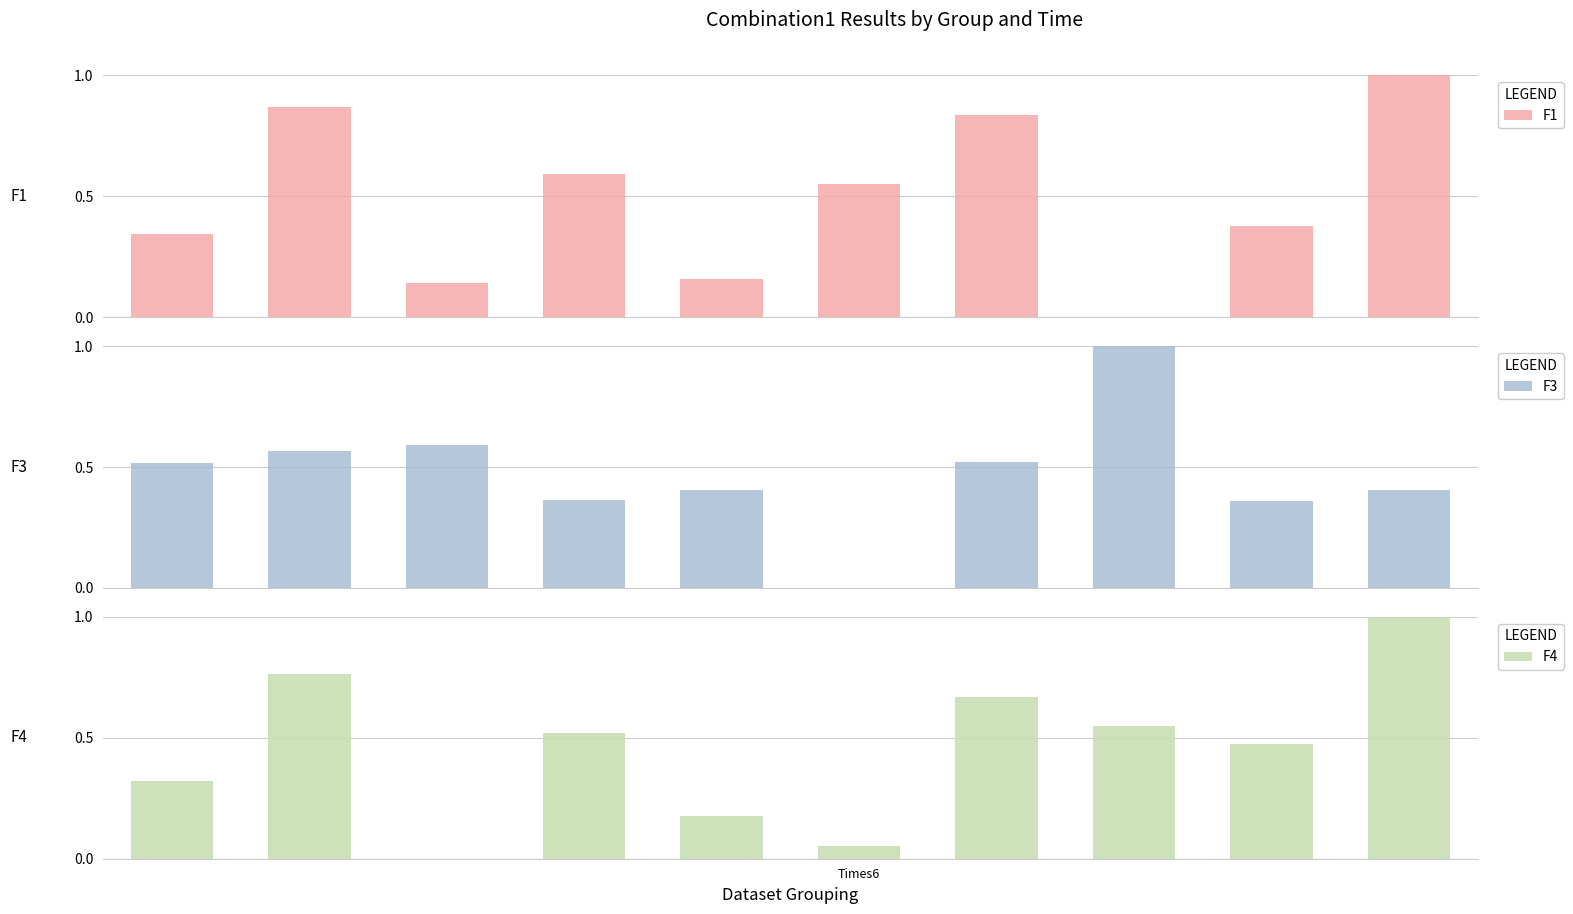

At which category is the sum across all series the highest?

9